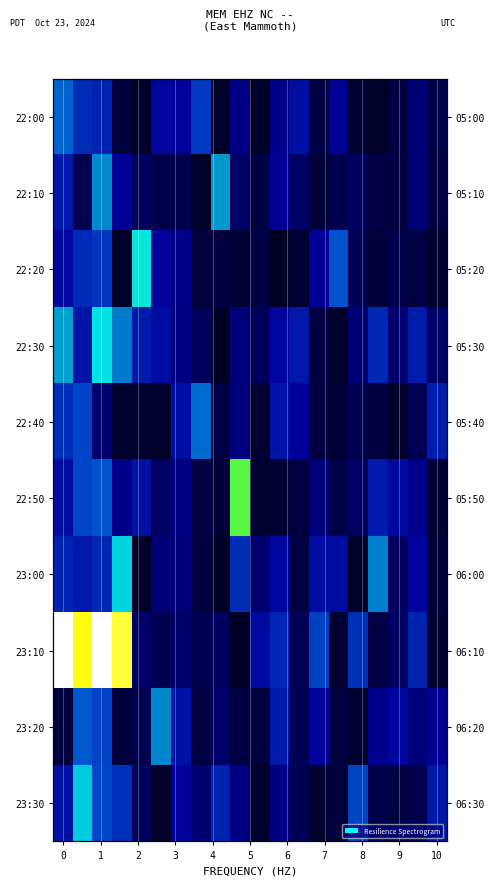

At which category does the chart reach its minimum across all series?

11